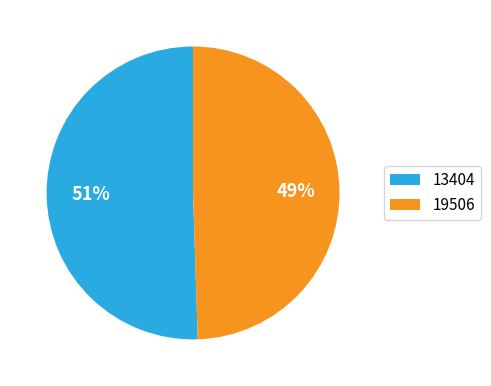

Rank the categories by value from lowest to highest.

19506, 13404